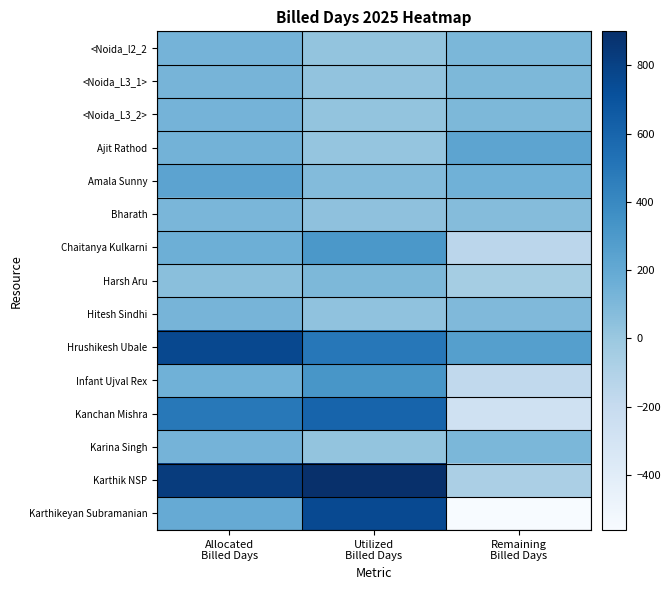

At Remaining Billed Days, list the series in order from smallest to largest.

Karthikeyan Subramanian, Kanchan Mishra, Infant Ujval Rex, Chaitanya Kulkarni, Karthik NSP, Harsh Aru, Bharath, Hitesh Sindhi, <Noida_L3_1>, <Noida_L3_2>, Karina Singh, <Noida_l2_2, Amala Sunny, Ajit Rathod, Hrushikesh Ubale